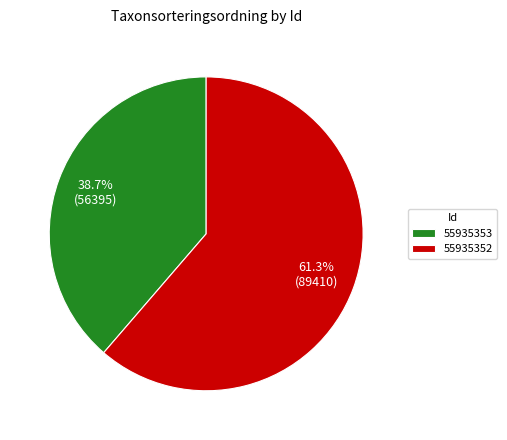

How many segments does this pie chart have?

2